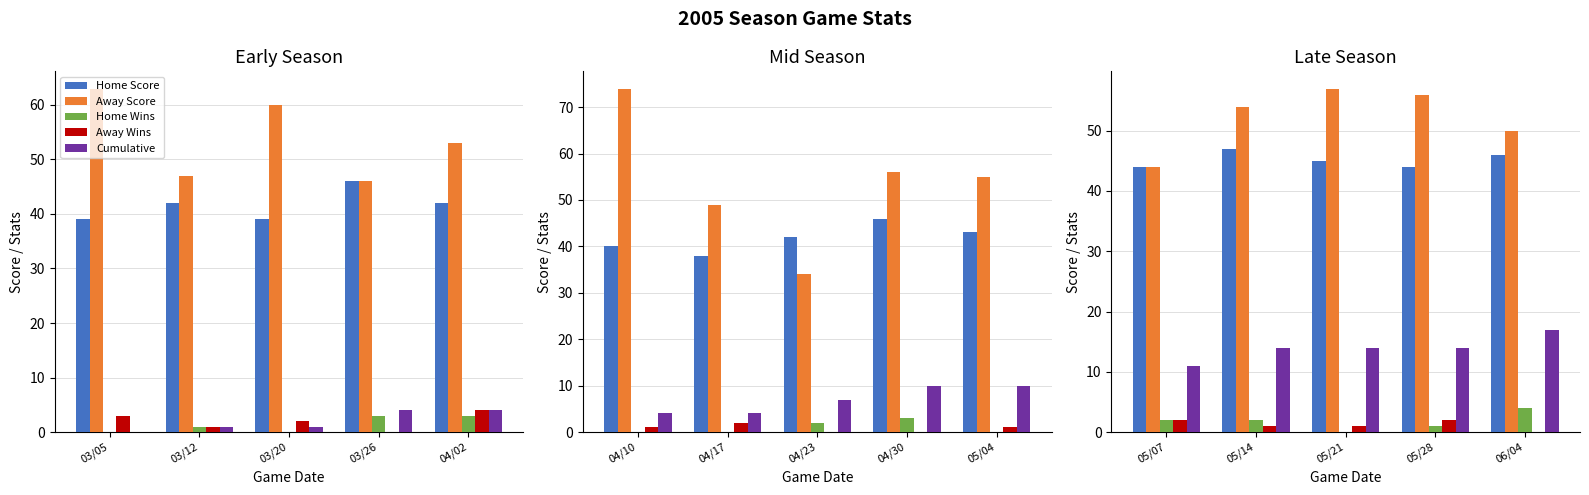

How many distinct data groups are displayed?

5